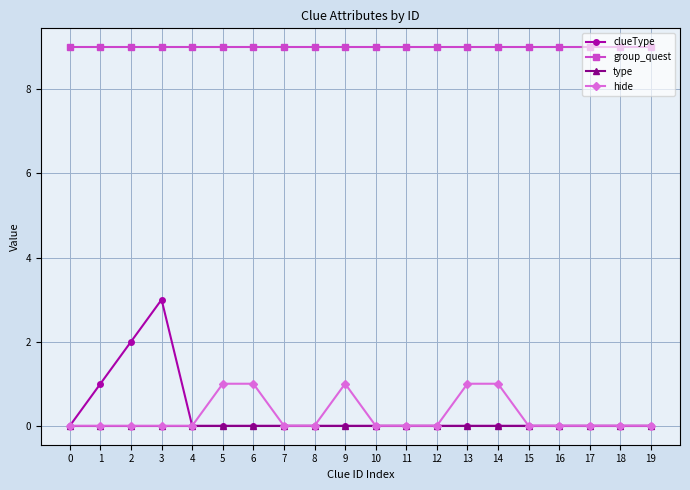

True or false: group_quest and type cross at least once.

False